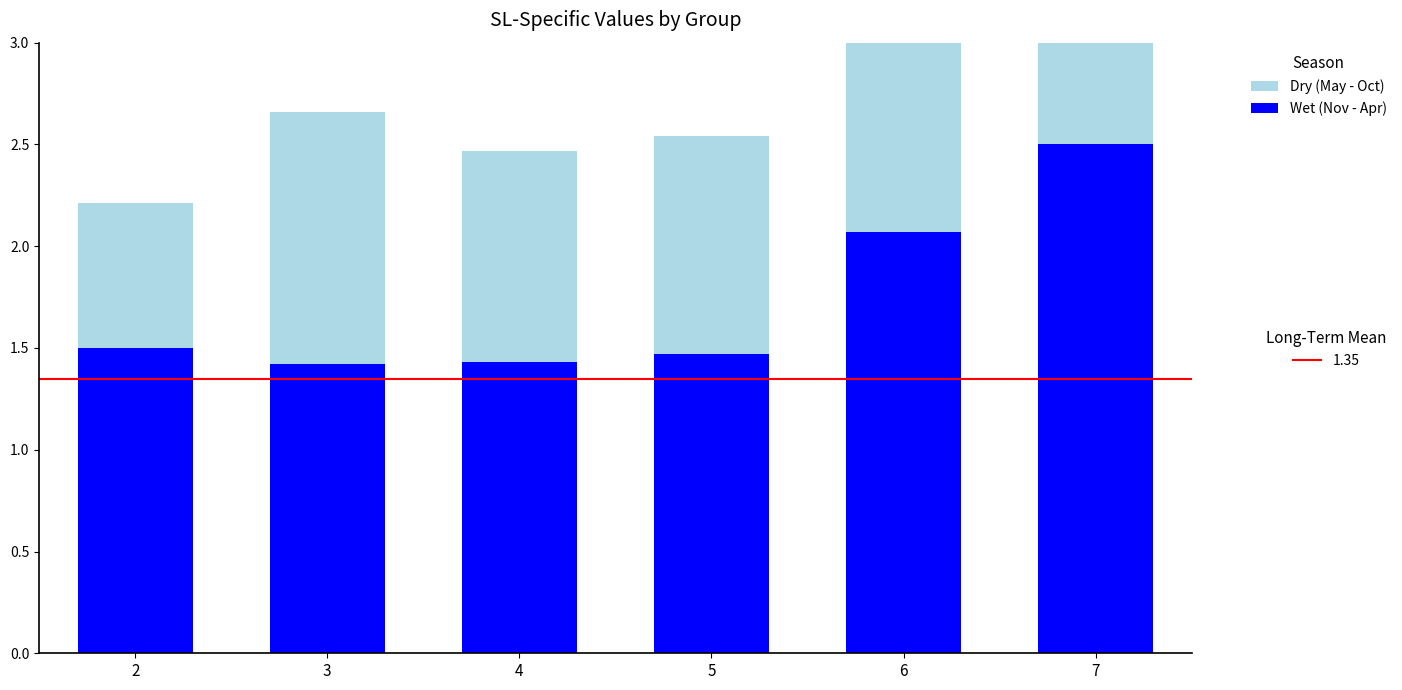

Between 2 and 6, which series saw the biggest shift?

Wet (Nov - Apr)